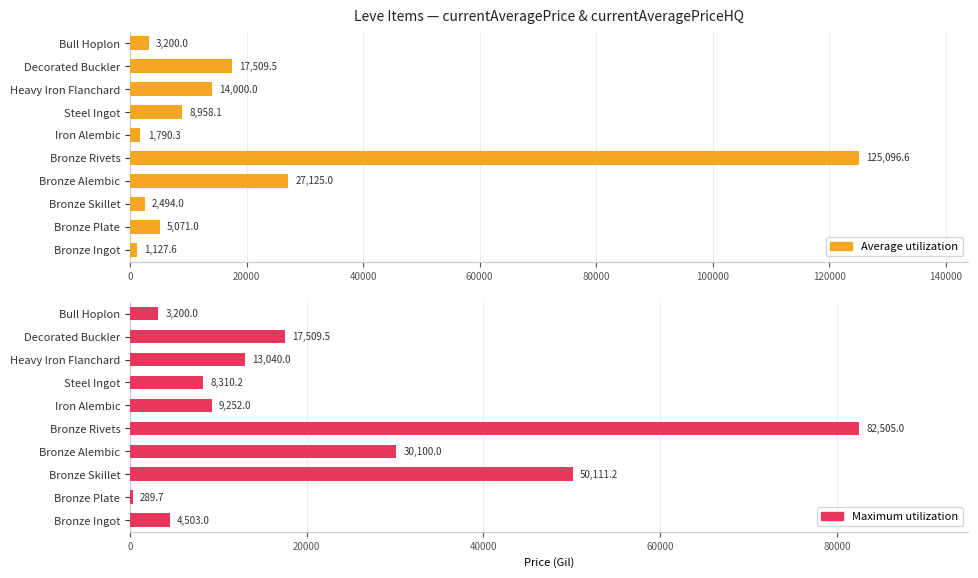

Between Iron Alembic and Bull Hoplon, which series saw the biggest shift?

Maximum utilization